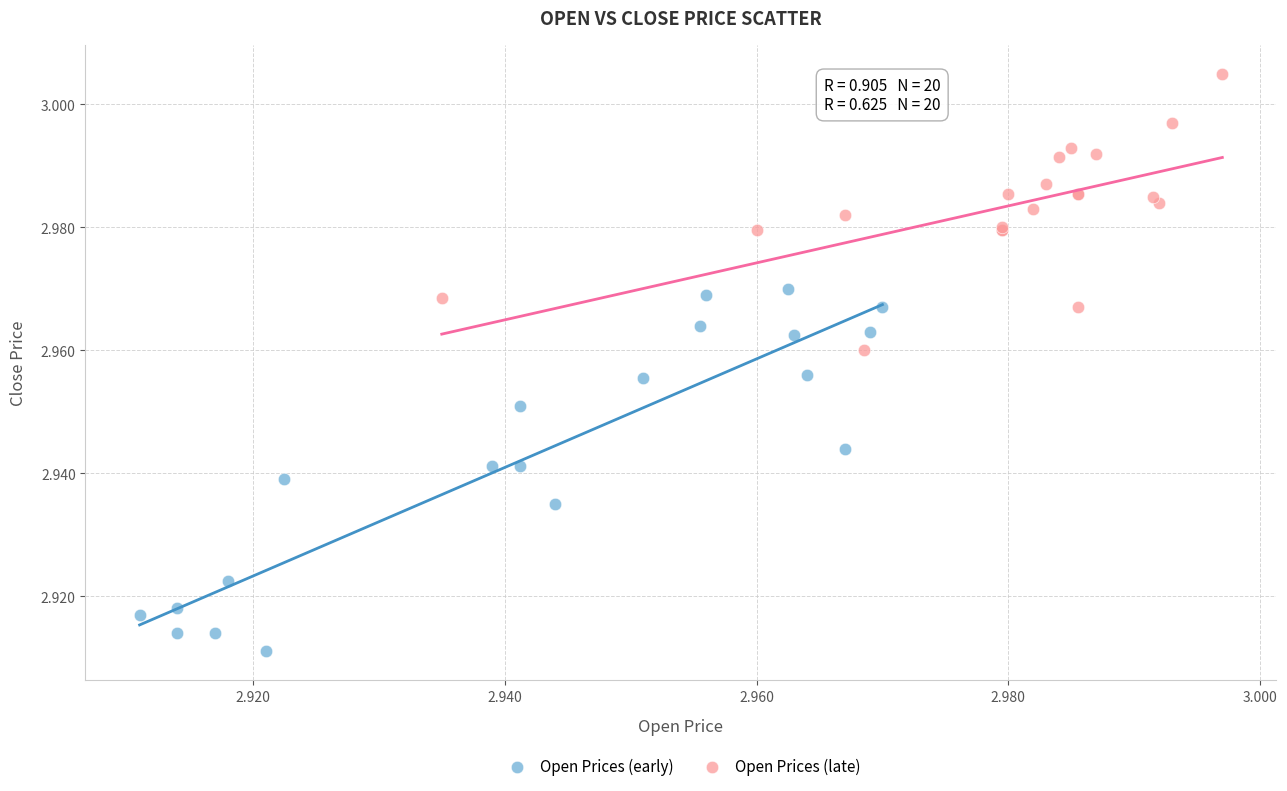

Which series has the widest spread of Y values?

Open Prices (early)